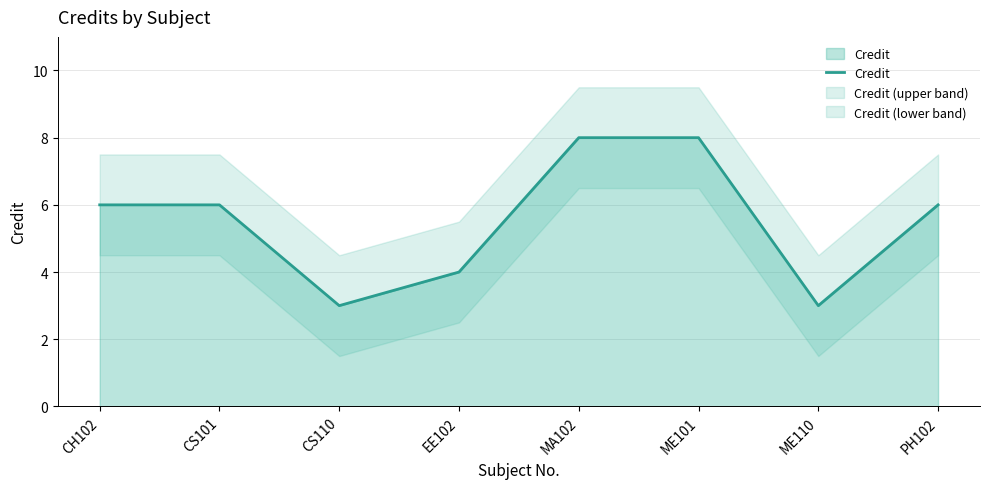

Reading left to right, what are all the values shown in this chart?

CH102=6	CS101=6	CS110=3	EE102=4	MA102=8	ME101=8	ME110=3	PH102=6